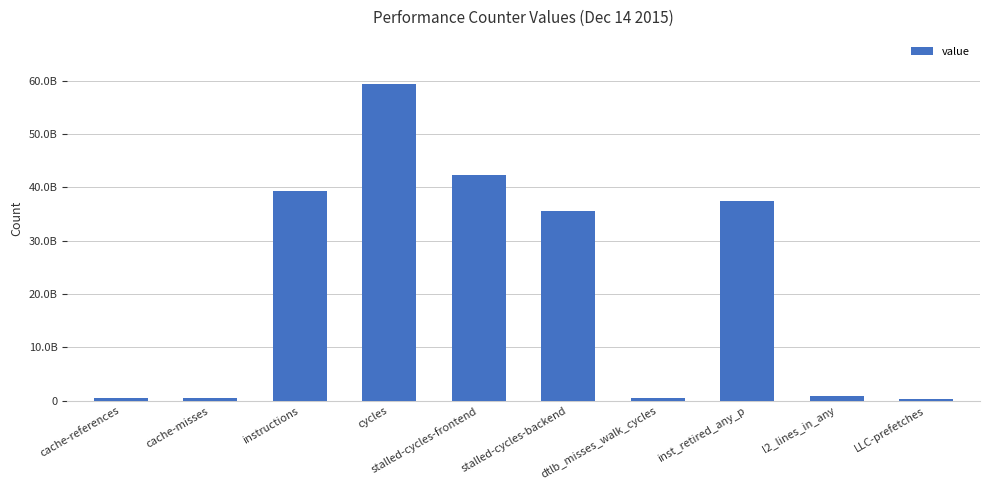

What is the change in value from l2_lines_in_any to LLC-prefetches?

-570340242